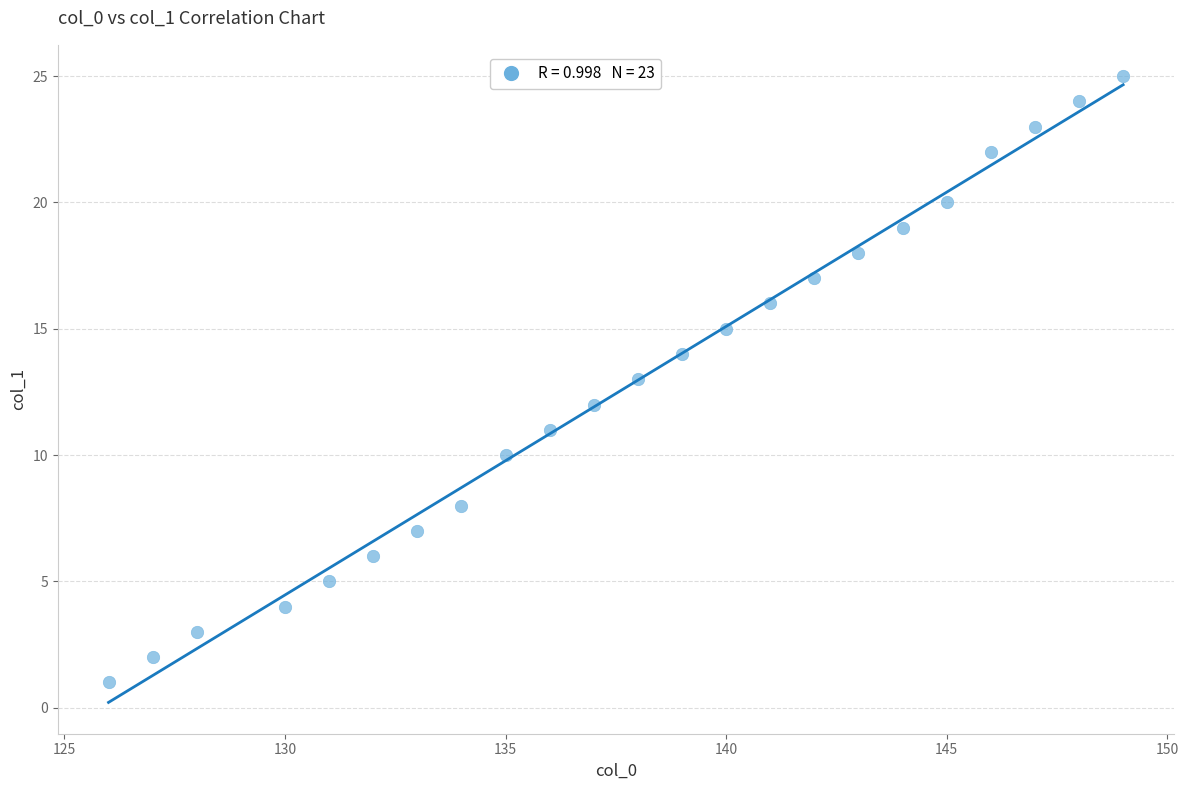

What is the range of X values (max minus min)?

23